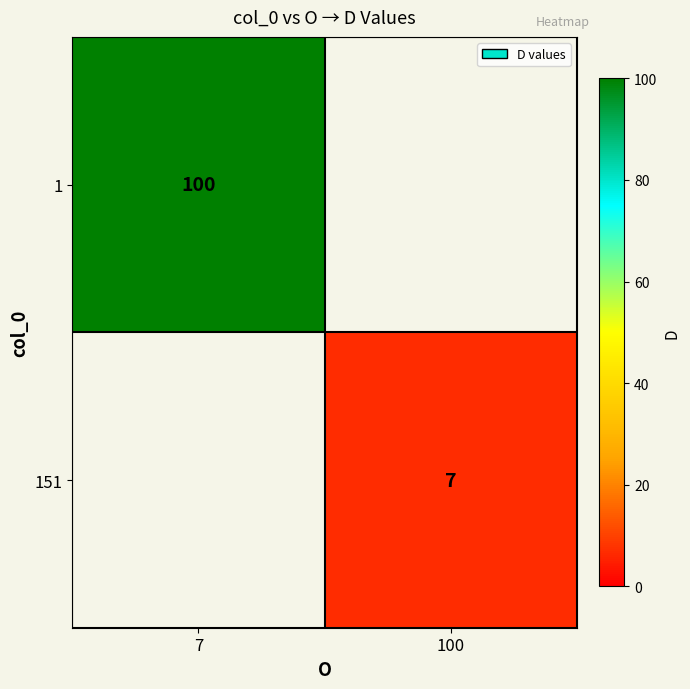

The 1 series shows 30 at 7. True or false?

False